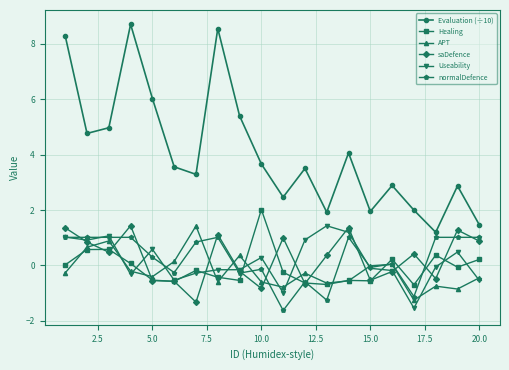

How many interior local valleys does the Evaluation (÷10) series have?

6